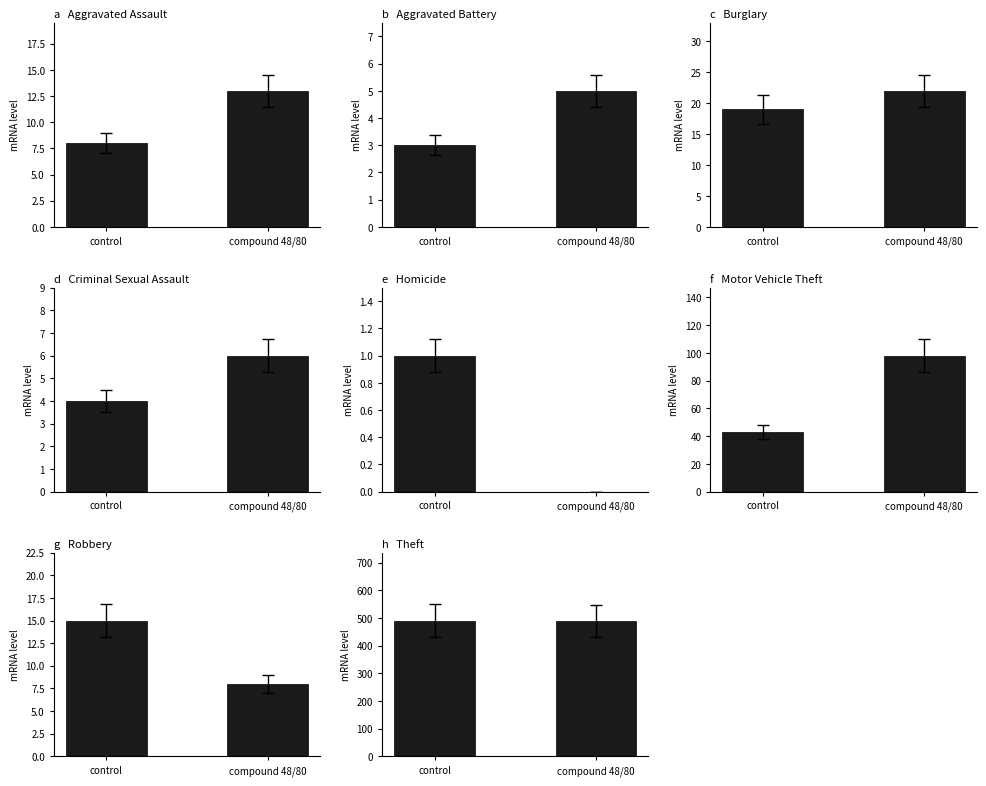

Between Homicide and Robbery, which is larger?

Robbery